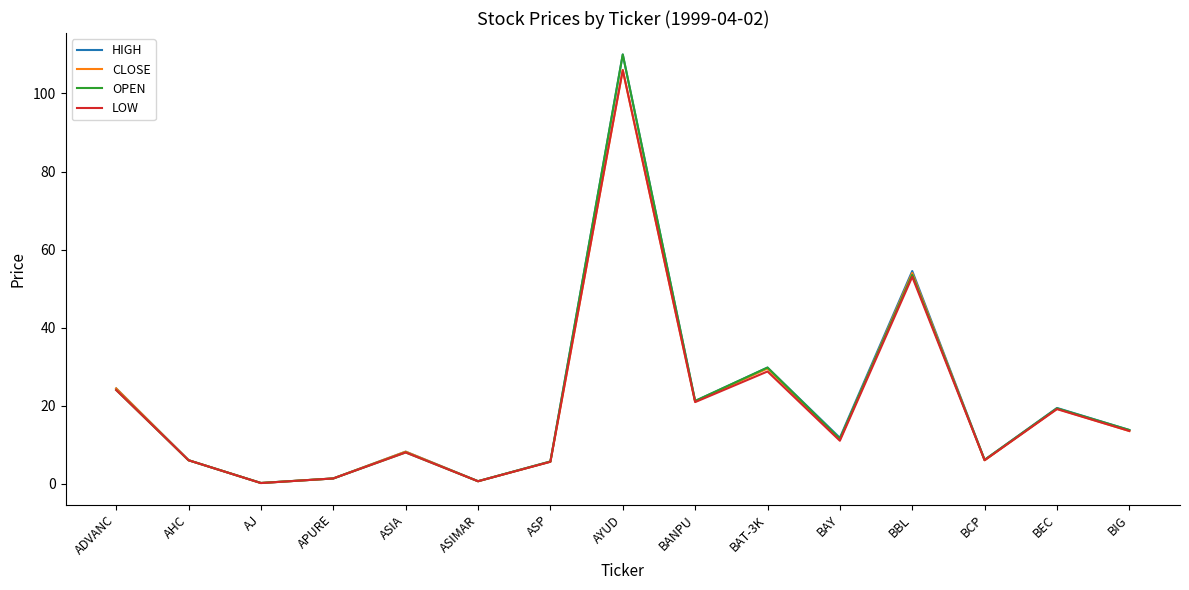

Which category has the highest value in the LOW series?

AYUD